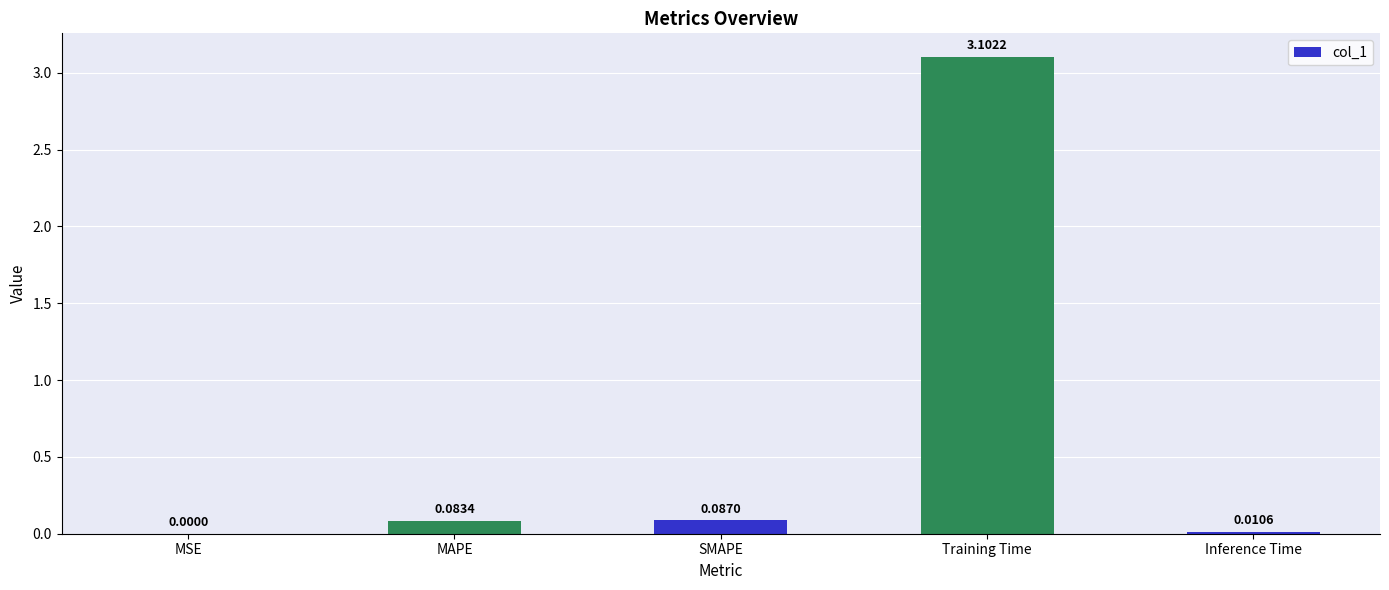

Are the bars horizontal?

No